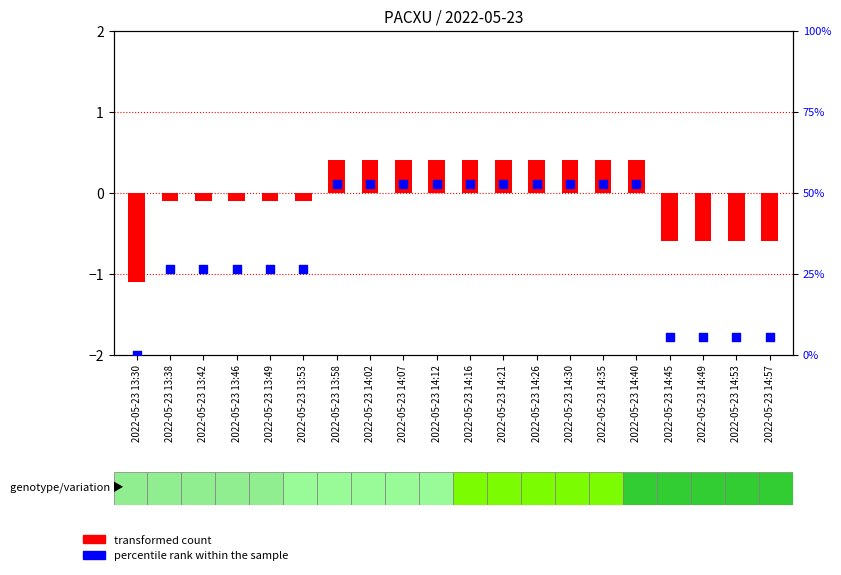

At how many categories does at least one series exceed 44?

10